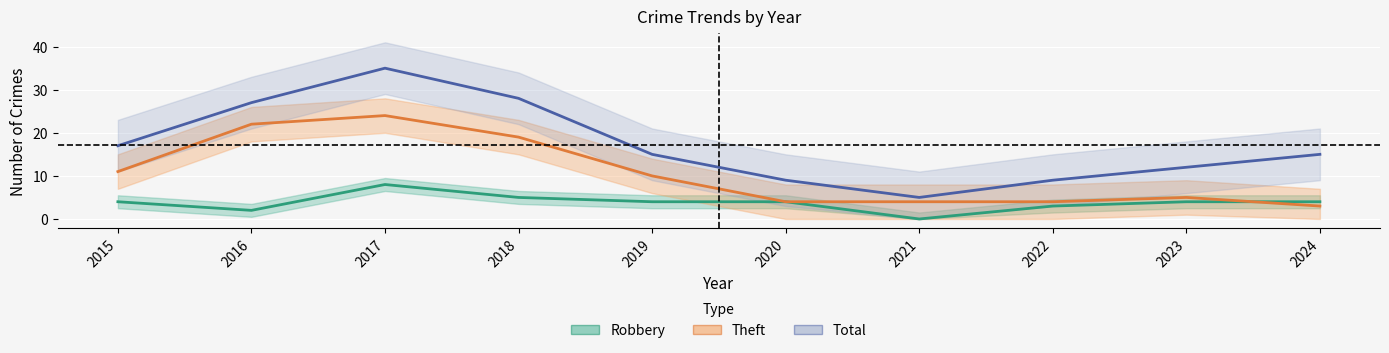

After their last crossing, which series has the higher values: Robbery or Theft?

Robbery